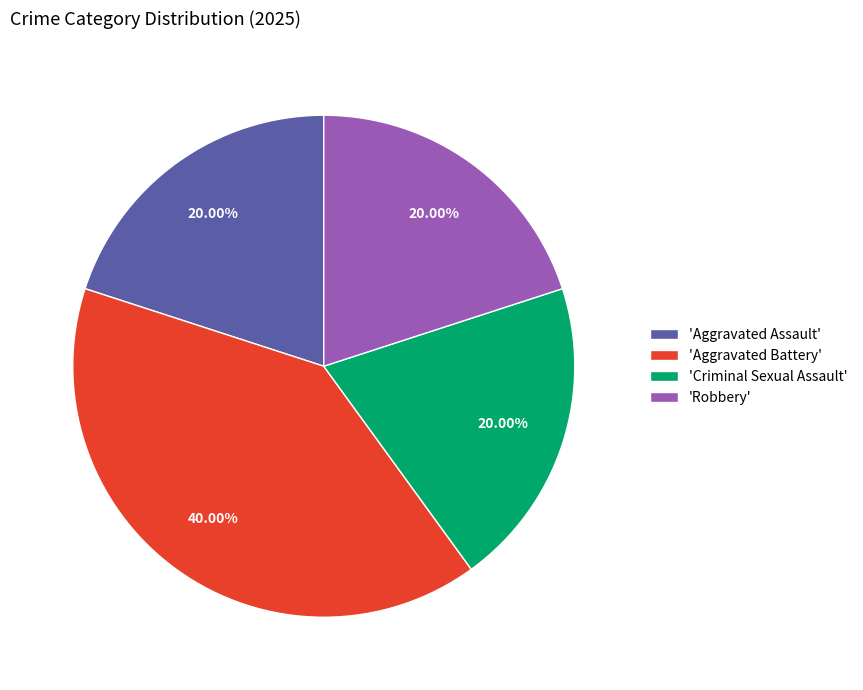

Approximately how many times larger is the value at 'Robbery' compared to 'Criminal Sexual Assault'?

1.0